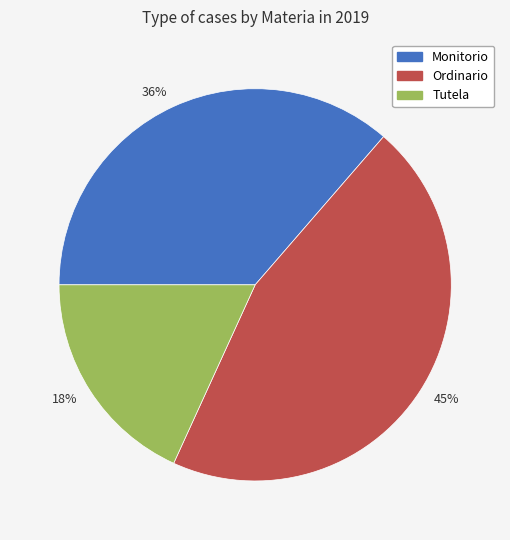

How many slices are in this pie chart?

3